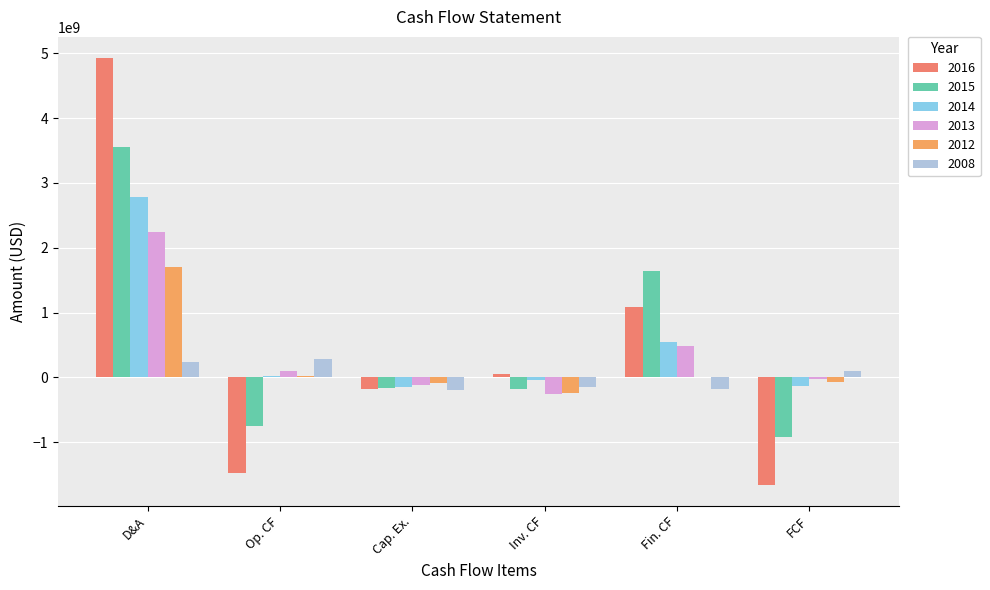

Which series has the largest total across all categories?

2015